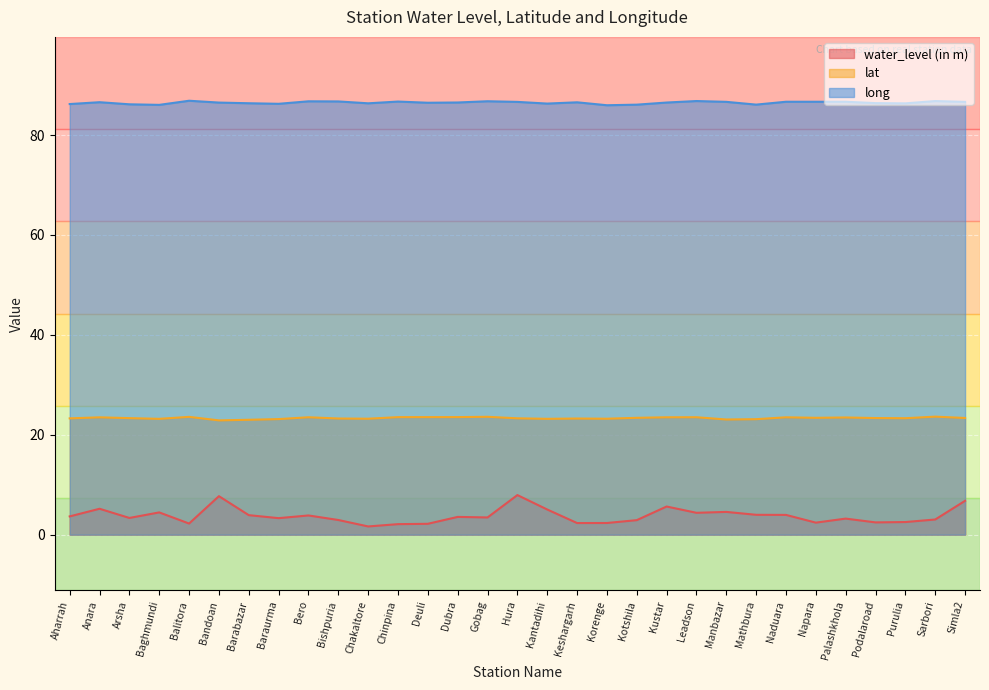

True or false: long and water_level (in m) cross at least once.

False